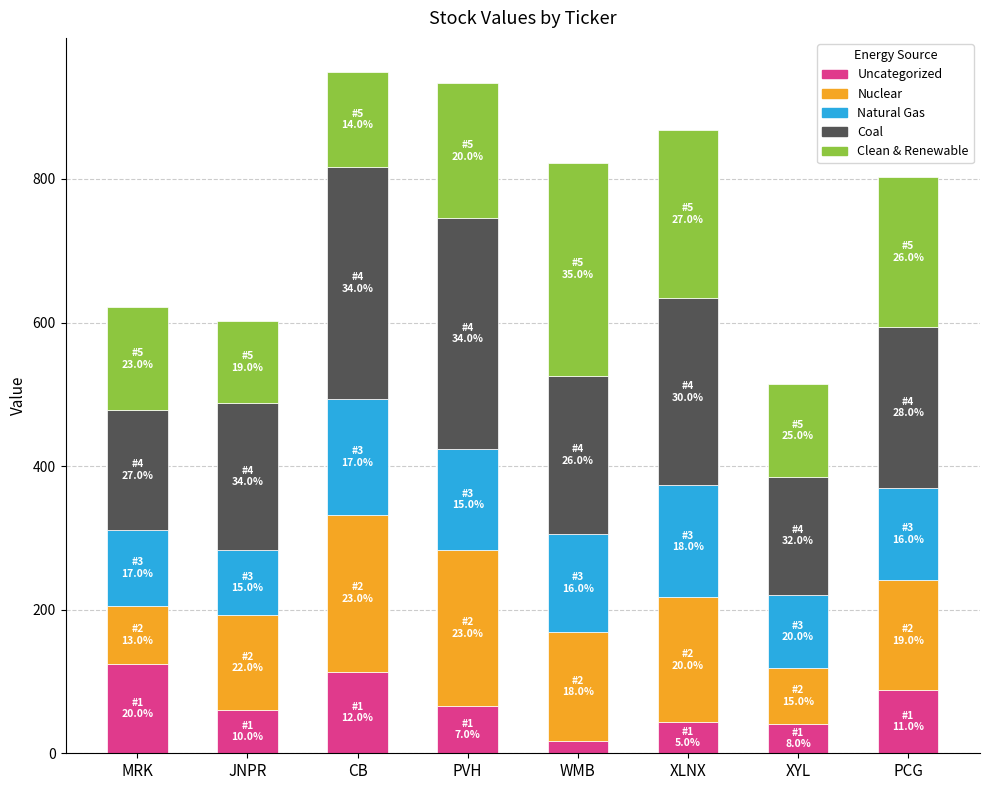

The value of Uncategorized at JNPR is 60.2. True or false?

True